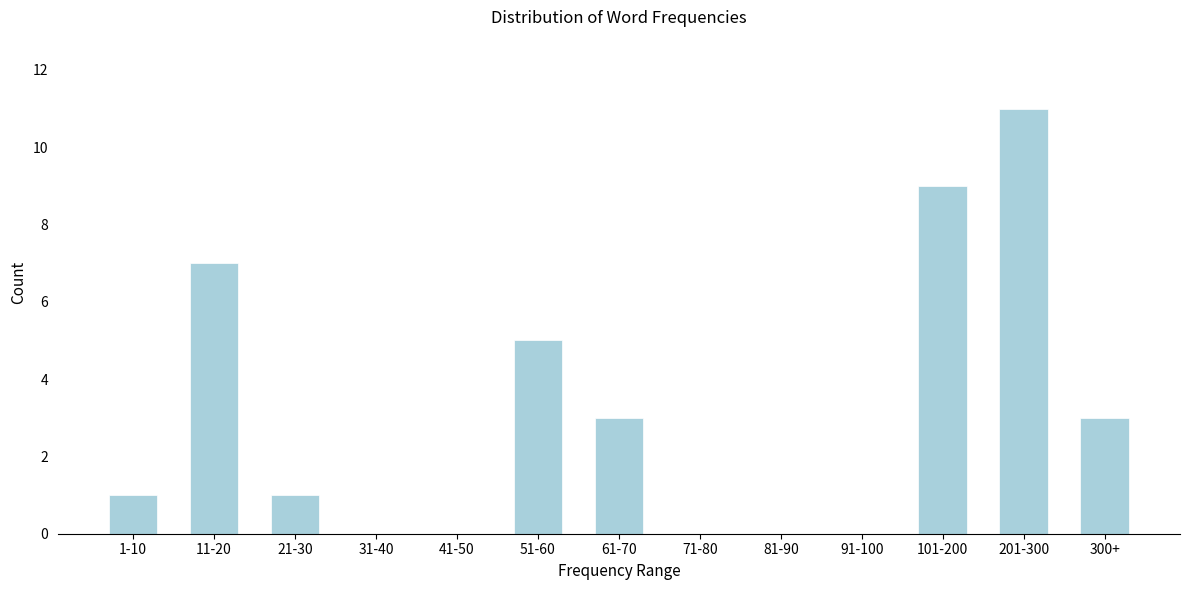

Reading right to left, extract all data points from this chart.

300+=3	201-300=11	101-200=9	91-100=0	81-90=0	71-80=0	61-70=3	51-60=5	41-50=0	31-40=0	21-30=1	11-20=7	1-10=1